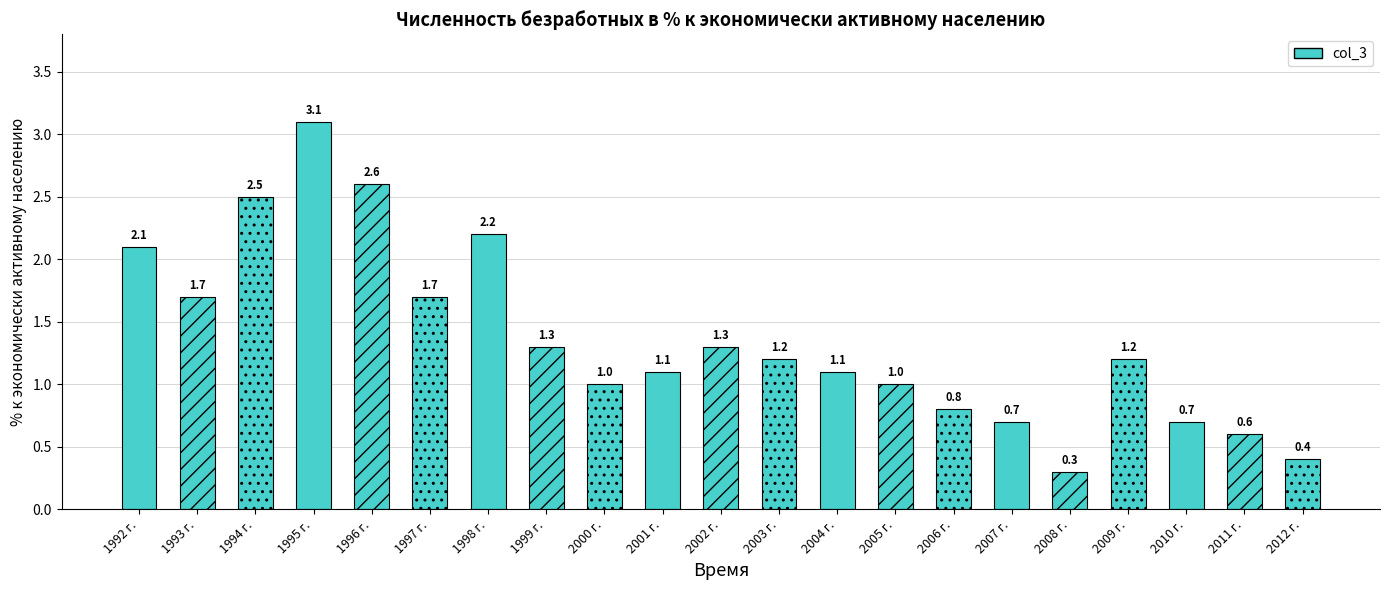

Rank the categories by value from highest to lowest.

1995 г., 1996 г., 1994 г., 1998 г., 1992 г., 1993 г., 1997 г., 1999 г., 2002 г., 2003 г., 2009 г., 2001 г., 2004 г., 2000 г., 2005 г., 2006 г., 2007 г., 2010 г., 2011 г., 2012 г., 2008 г.